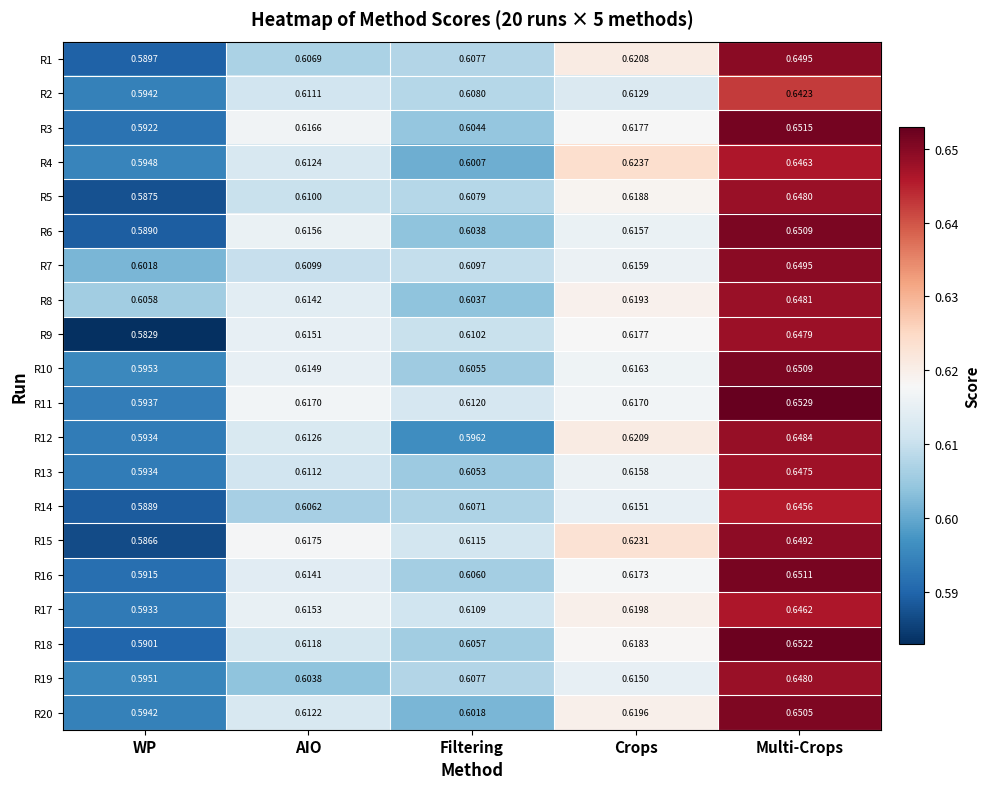

At which category is the sum across all series the highest?

Multi-Crops